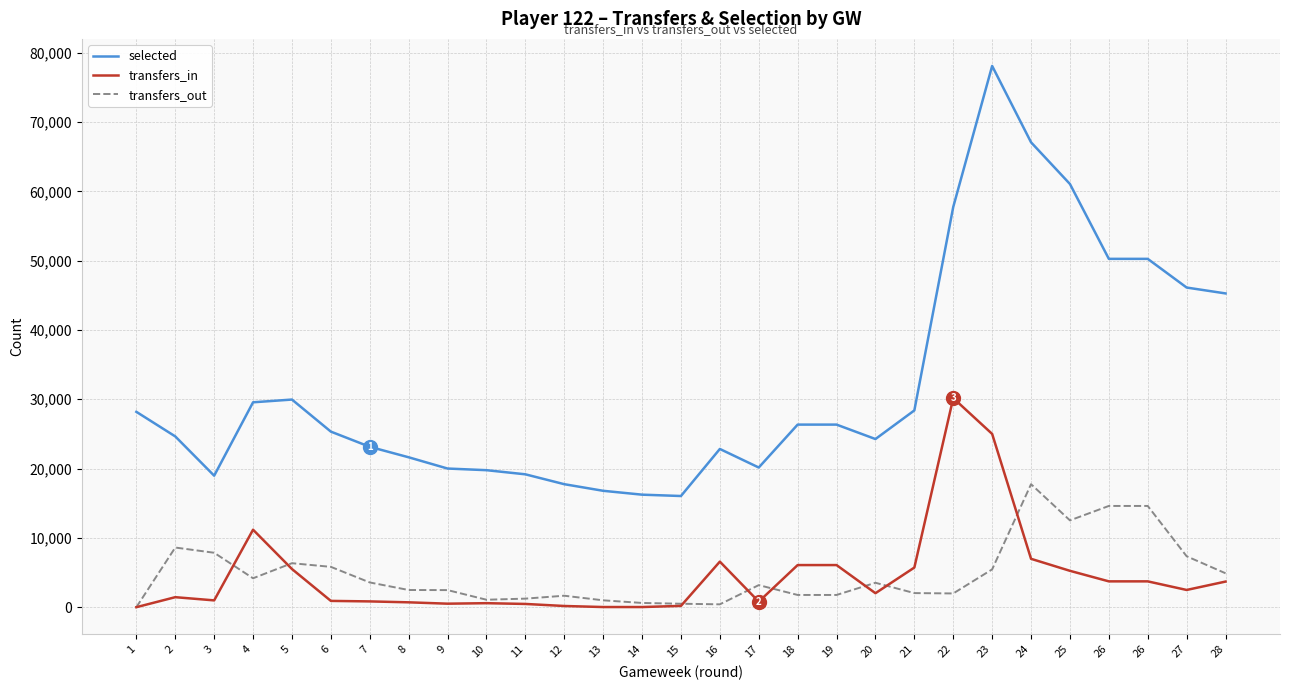

What is the difference between the transfers_in values at 12 and 21?

5547